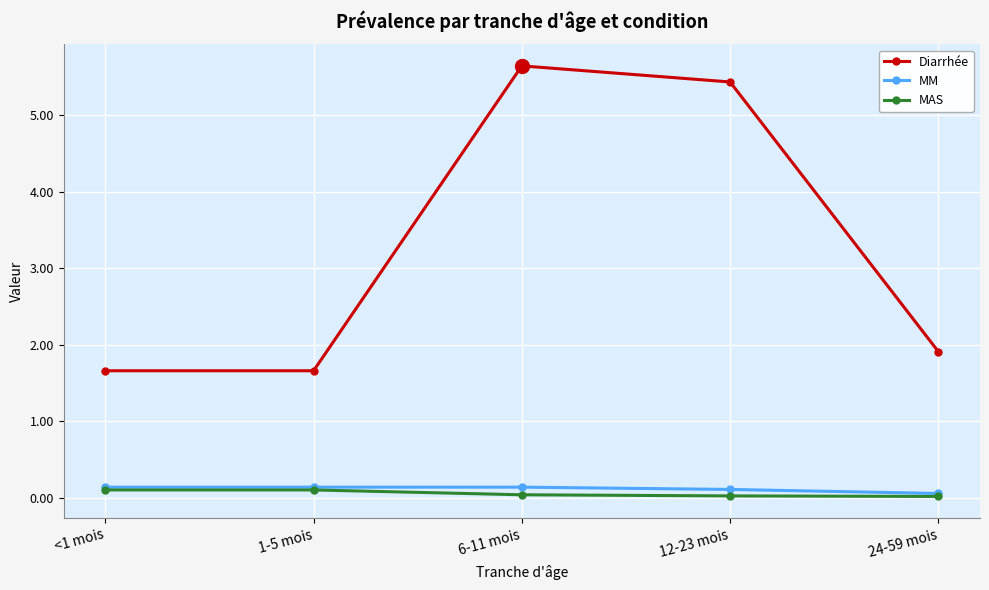

Which series has the widest spread of values?

Diarrhée